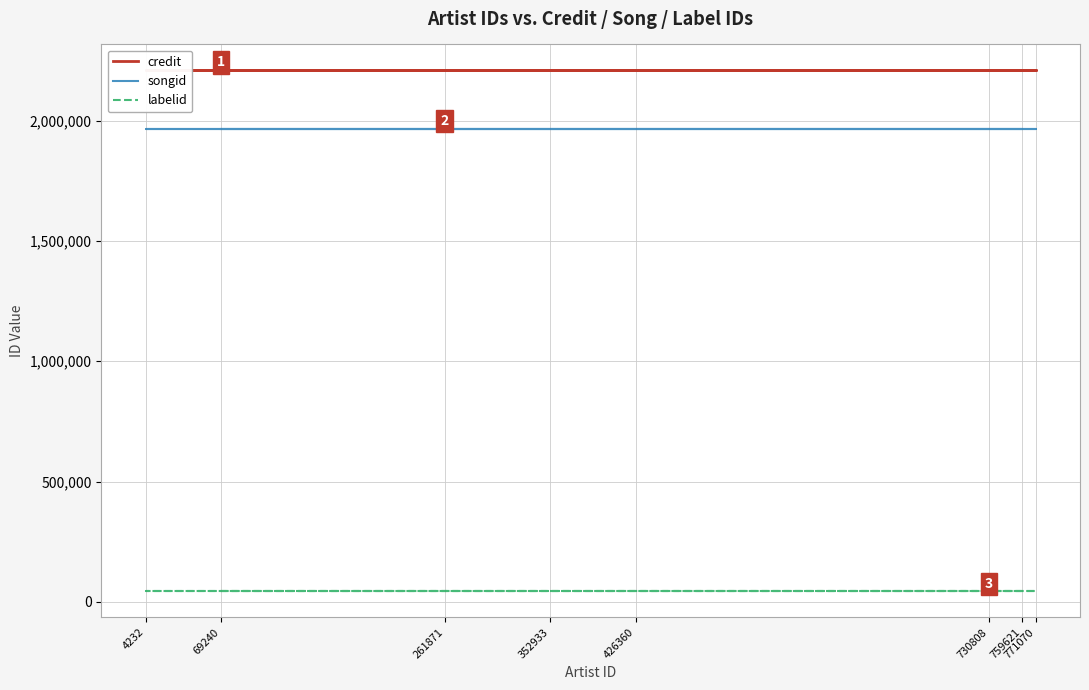

What is the total value across all series at 352933?

4218246